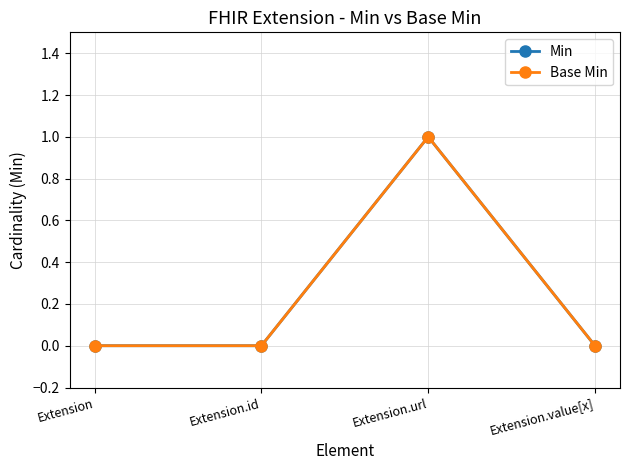

The Min series shows 1 at Extension. True or false?

False